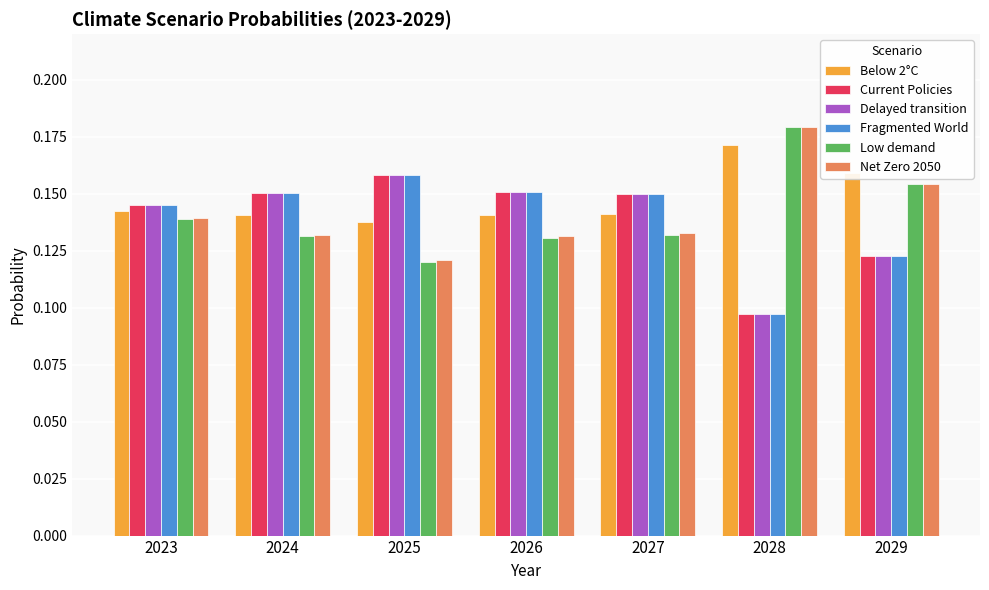

Count the Net Zero 2050 values in the range 0 to 1.

7